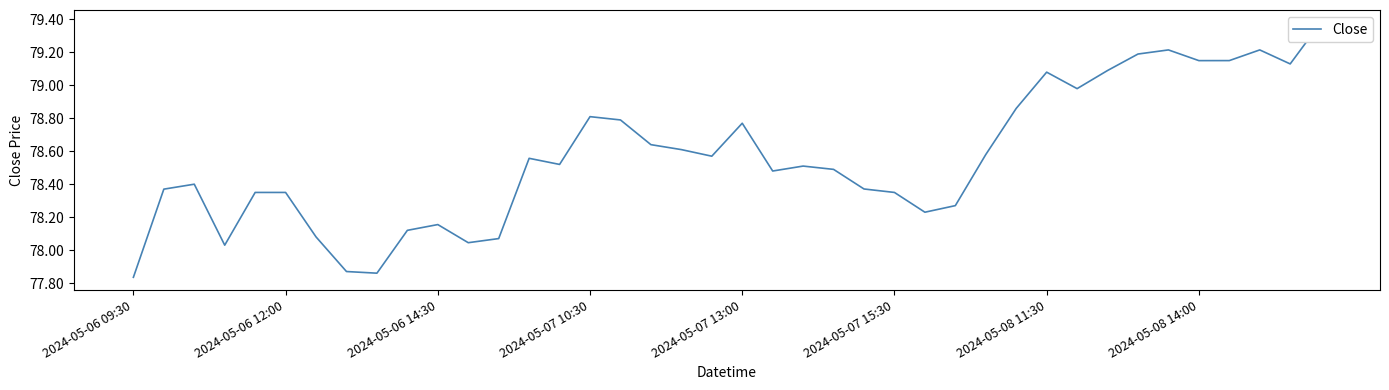

What is the greatest value displayed?

79.4